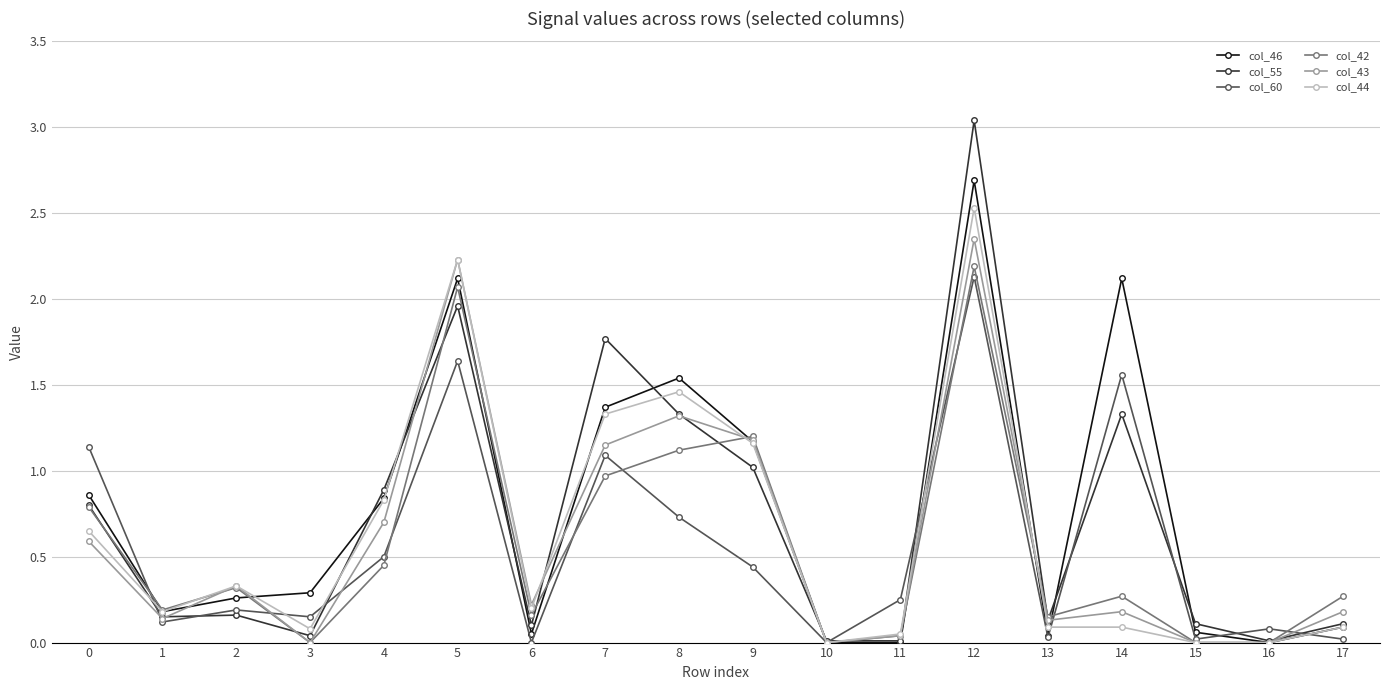

How many lines are shown in the chart?

6